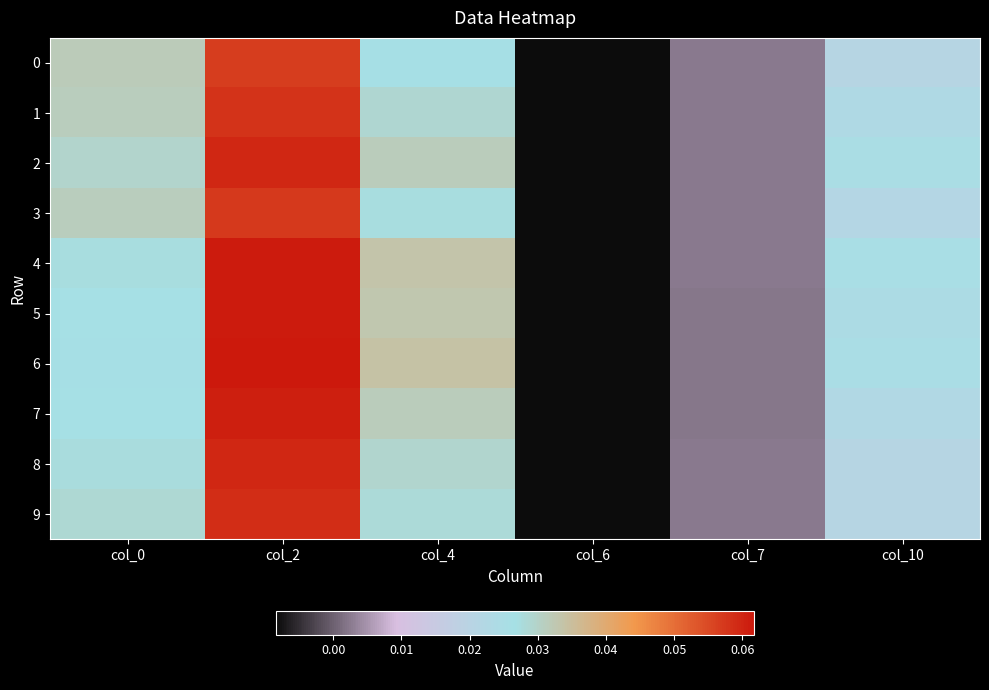

Reading left to right, what are all the values shown in this chart?

0: col_0=0.0	col_2=0.1	col_4=0.0	col_6=-0.0	col_7=0.0	col_10=0.0
1: col_0=0.0	col_2=0.1	col_4=0.0	col_6=-0.0	col_7=0.0	col_10=0.0
2: col_0=0.0	col_2=0.1	col_4=0.0	col_6=-0.0	col_7=0.0	col_10=0.0
3: col_0=0.0	col_2=0.1	col_4=0.0	col_6=-0.0	col_7=0.0	col_10=0.0
4: col_0=0.0	col_2=0.1	col_4=0.0	col_6=-0.0	col_7=0.0	col_10=0.0
5: col_0=0.0	col_2=0.1	col_4=0.0	col_6=-0.0	col_7=0.0	col_10=0.0
6: col_0=0.0	col_2=0.1	col_4=0.0	col_6=-0.0	col_7=0.0	col_10=0.0
7: col_0=0.0	col_2=0.1	col_4=0.0	col_6=-0.0	col_7=0.0	col_10=0.0
8: col_0=0.0	col_2=0.1	col_4=0.0	col_6=-0.0	col_7=0.0	col_10=0.0
9: col_0=0.0	col_2=0.1	col_4=0.0	col_6=-0.0	col_7=0.0	col_10=0.0